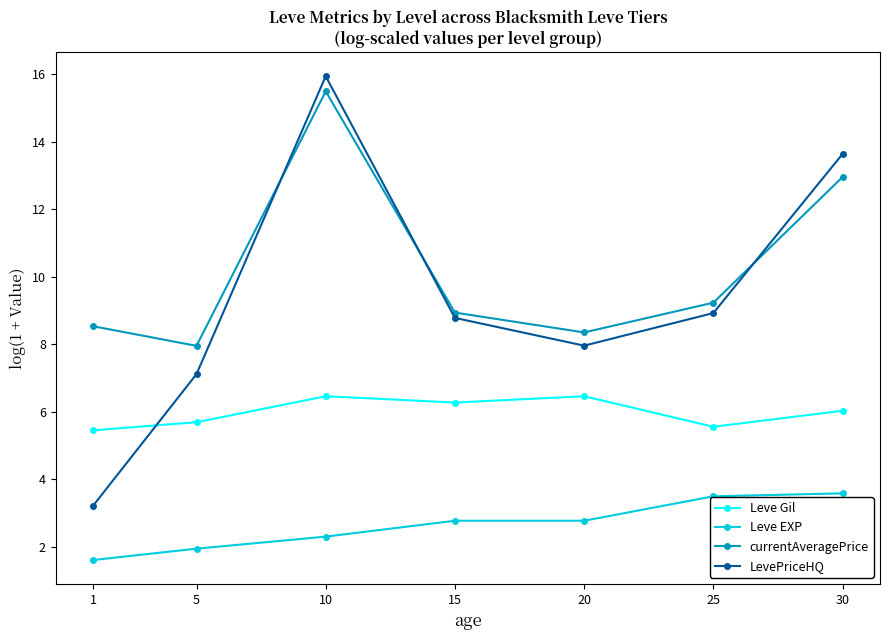

List the series in order of their peak value, highest first.

LevePriceHQ, currentAveragePrice, Leve Gil, Leve EXP